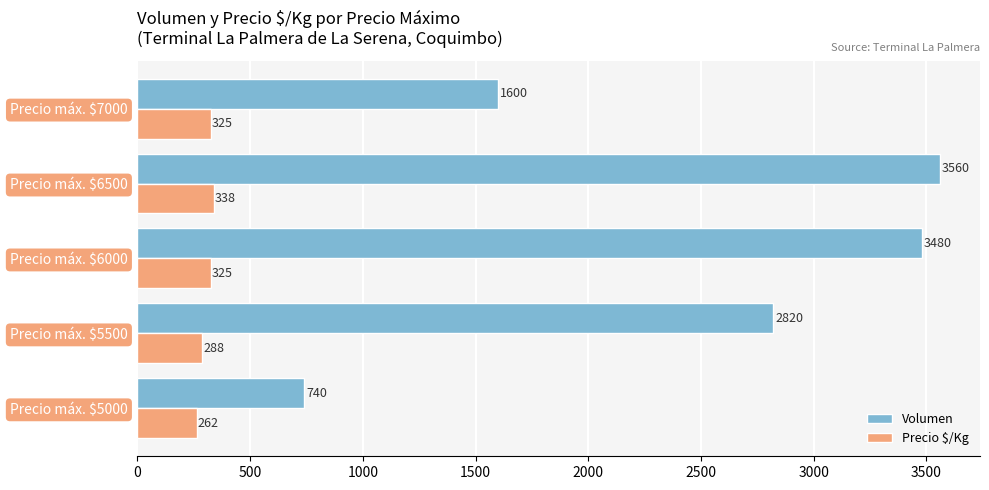

The Volumen series shows 1144 at Precio máx. $5000. True or false?

False